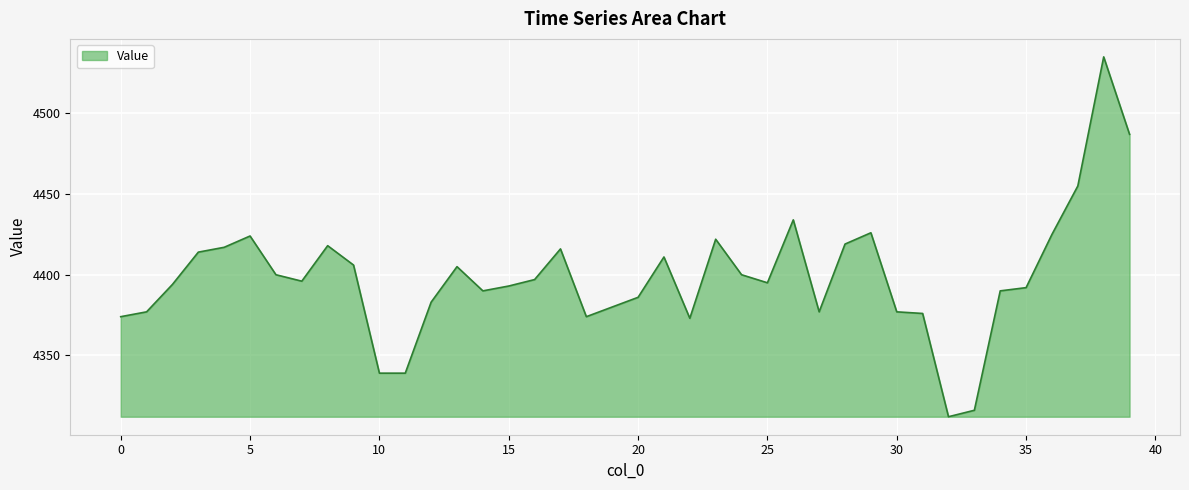

True or false: there are more than 2 points higher than both neighbors.

True